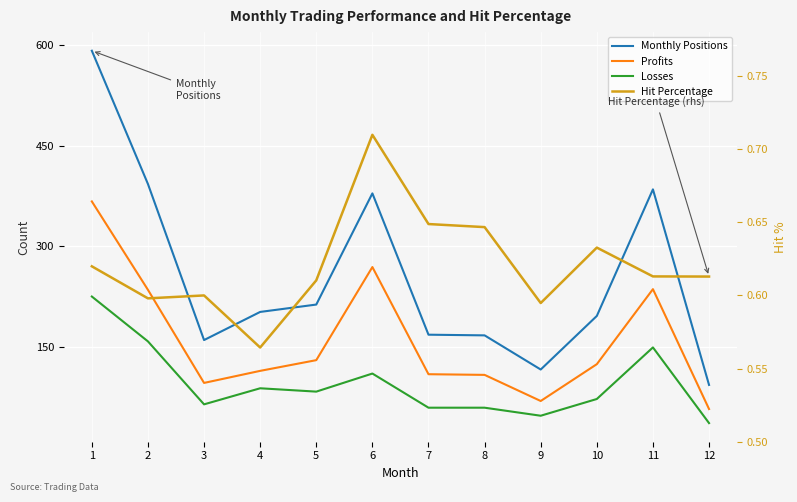

List the labels in order of Hit Percentage value, largest first.

6, 7, 8, 10, 1, 11, 12, 5, 3, 2, 9, 4